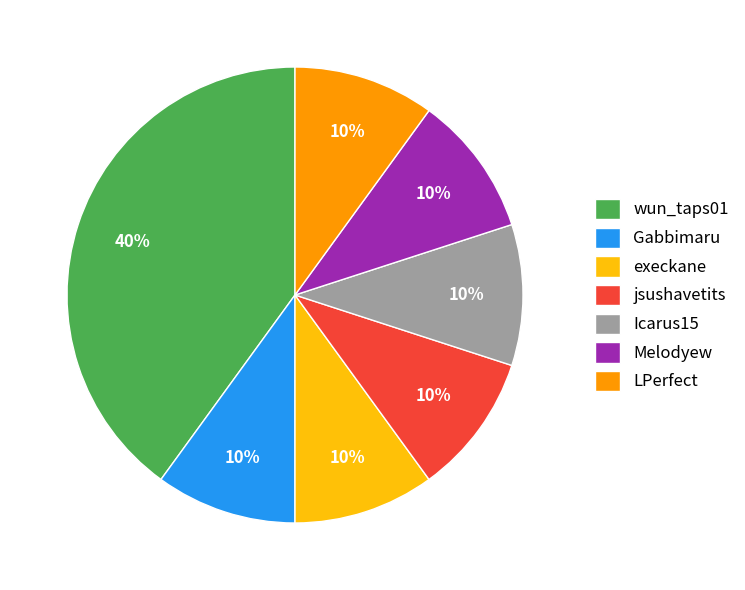

To the nearest percent, what is the difference between the largest and smallest slice percentages?

30%